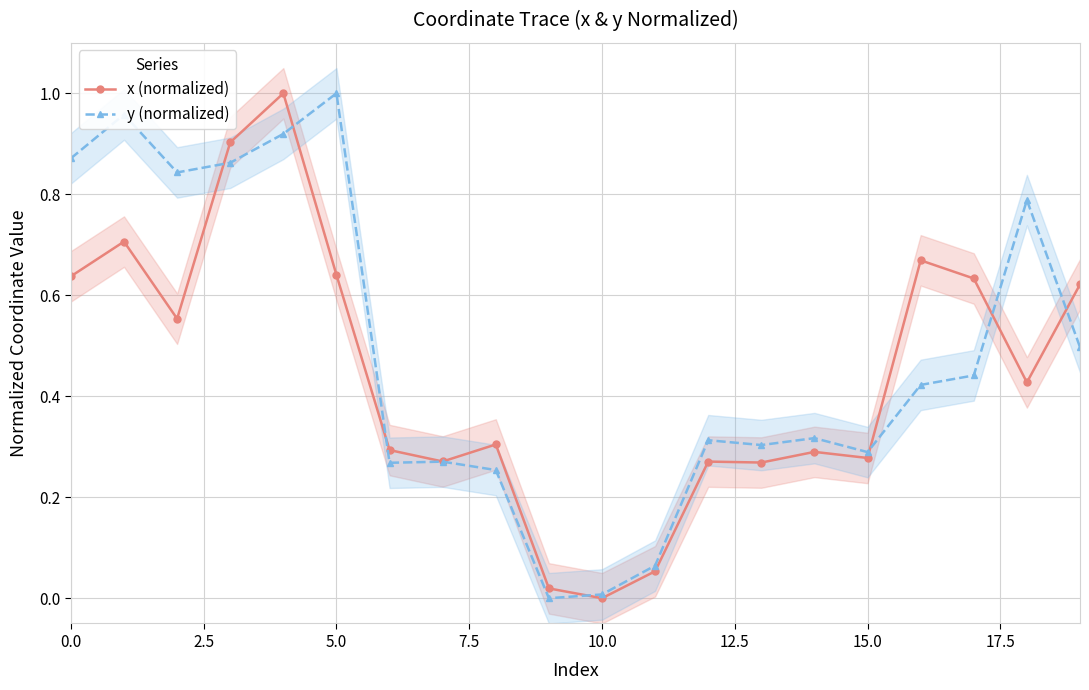

True or false: x (normalized) has more than 2 interior local peaks.

True